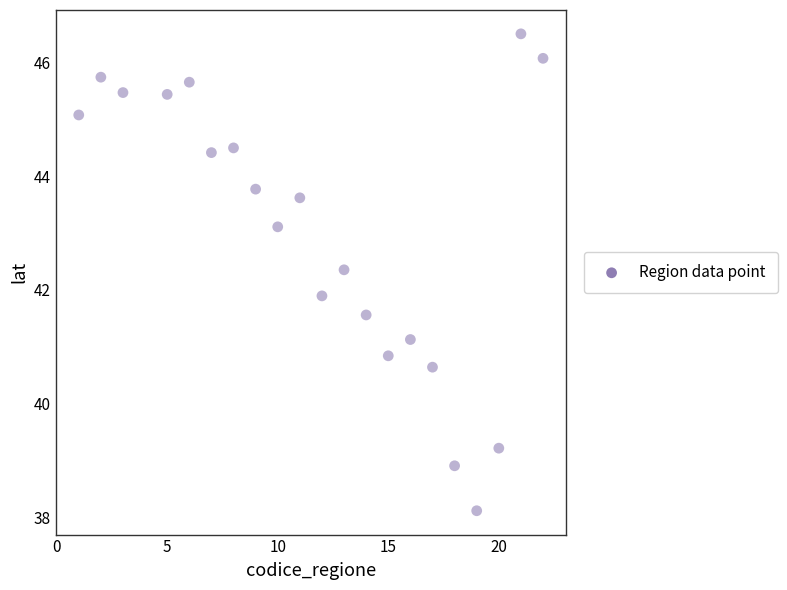

What Y value in the scatter plot is closest to 42?

41.9